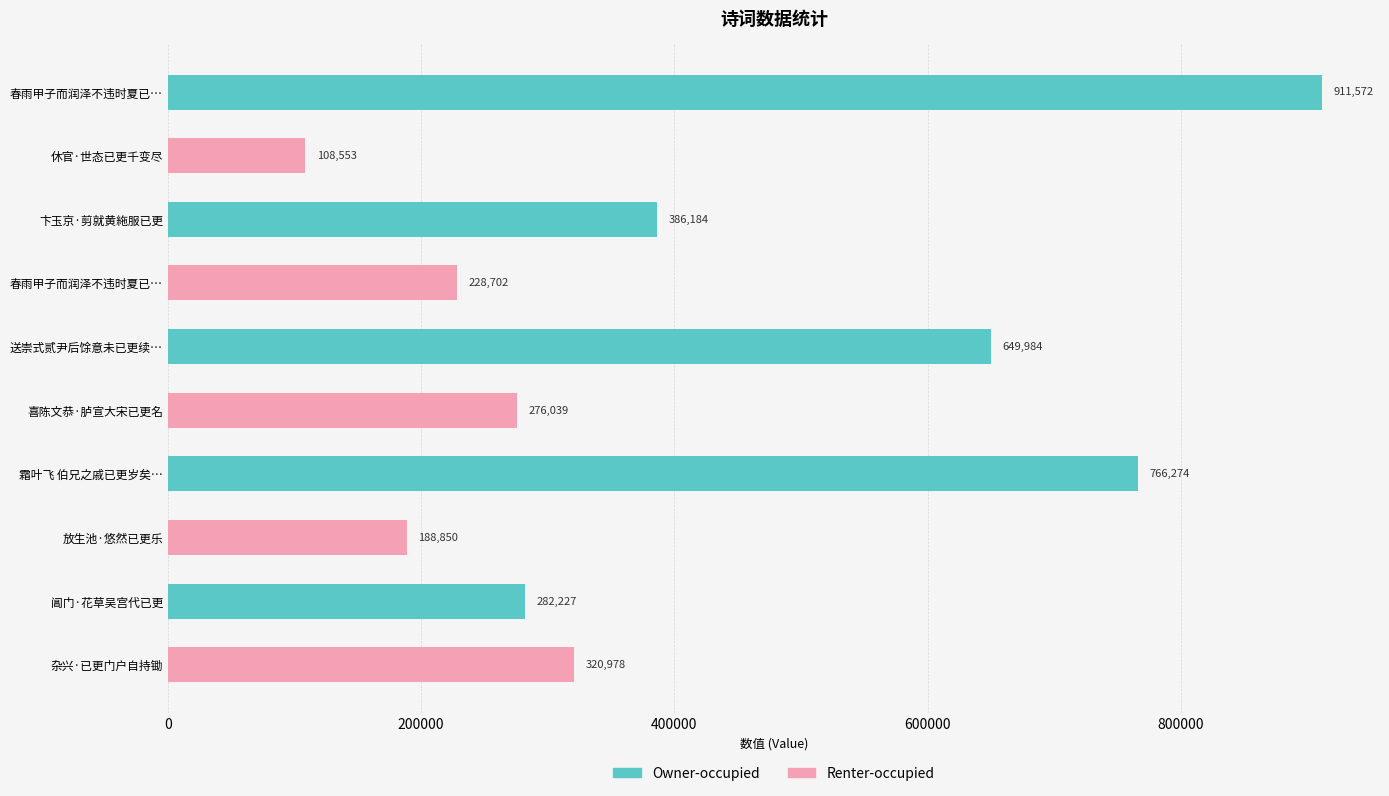

What is the value of the Owner-occupied bar at the 2nd from the left?

386184